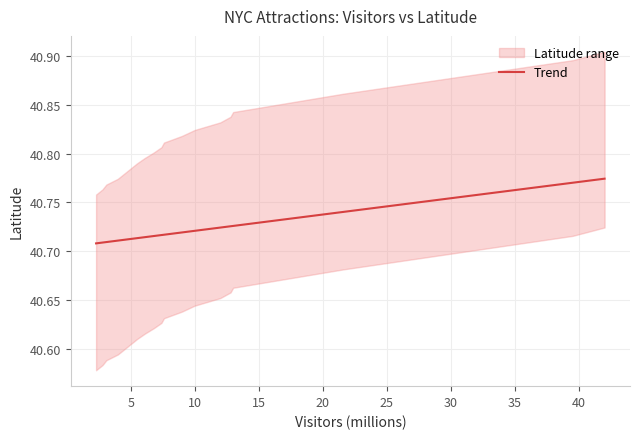

How many data points does each series have?

19